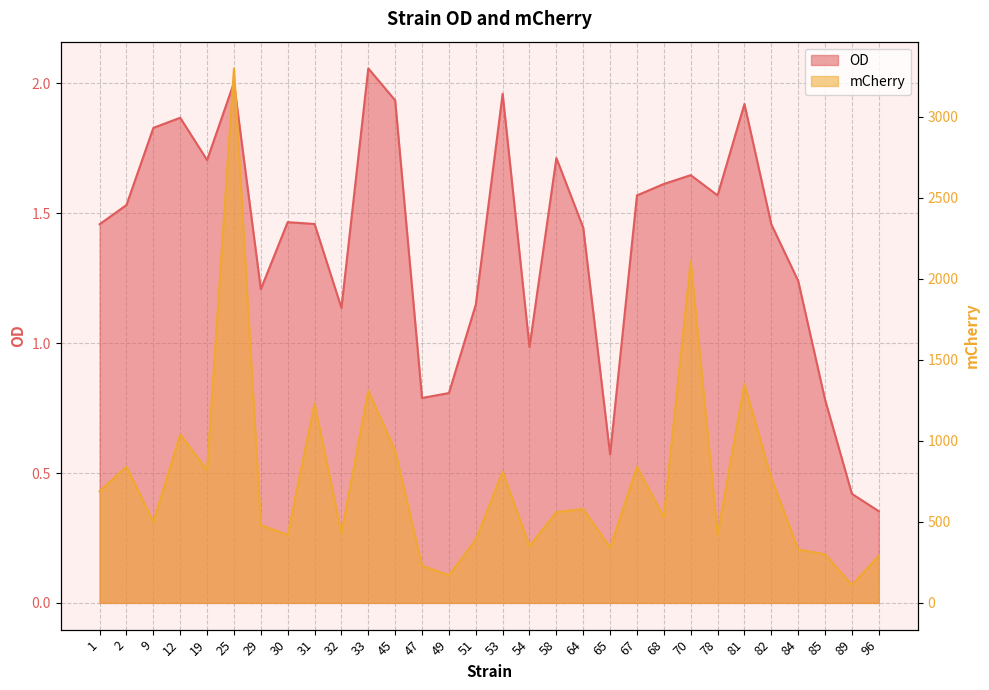

Between 53 and 67, which is larger?

53